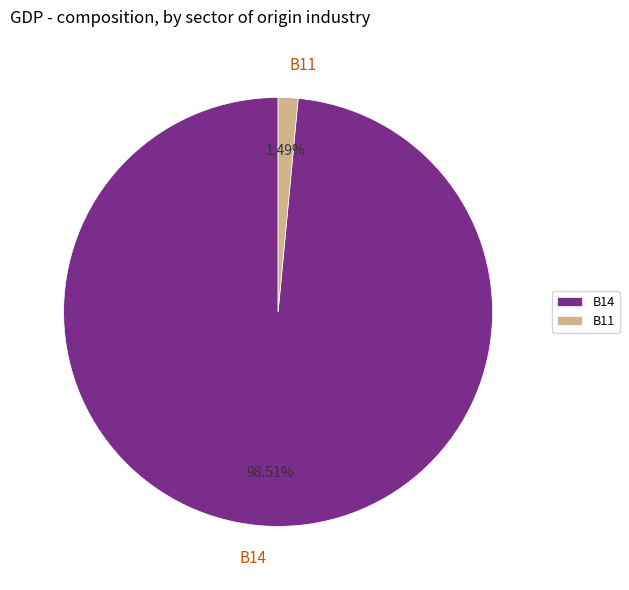

What is the majority slice?

B14